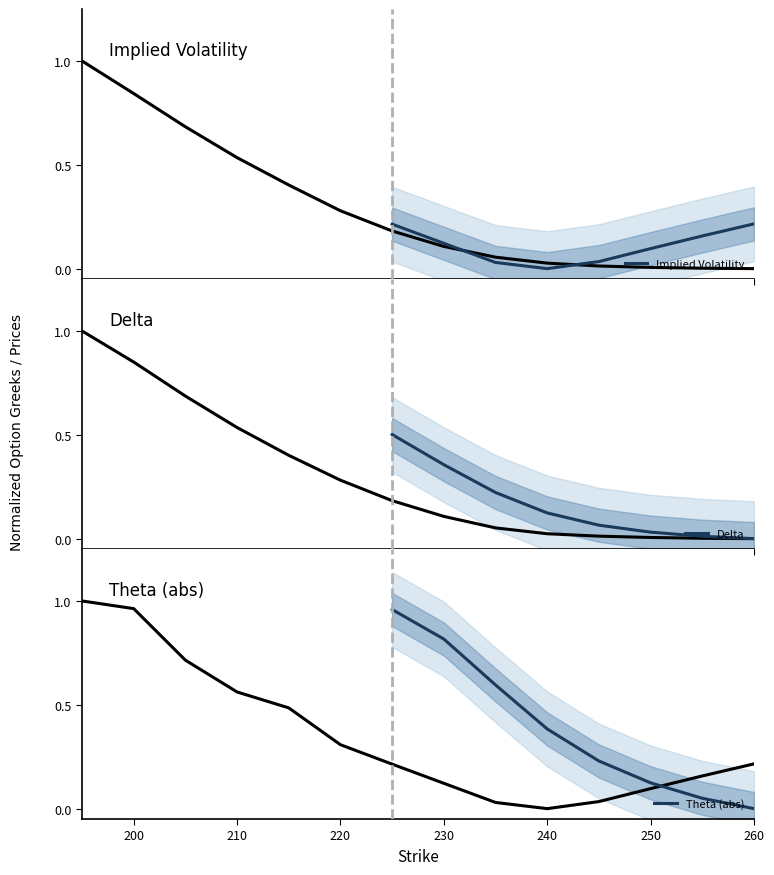

Rank the series by their maximum value, from highest to lowest.

Theta (abs), Delta, Implied Volatility